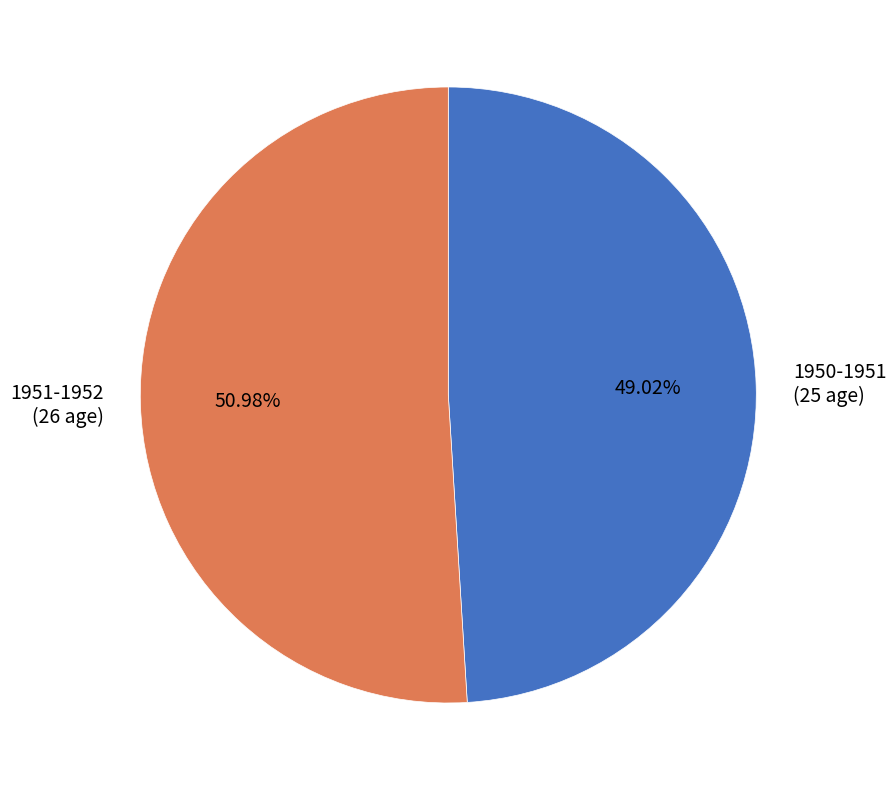

What is the largest slice in the pie chart?

1951-1952